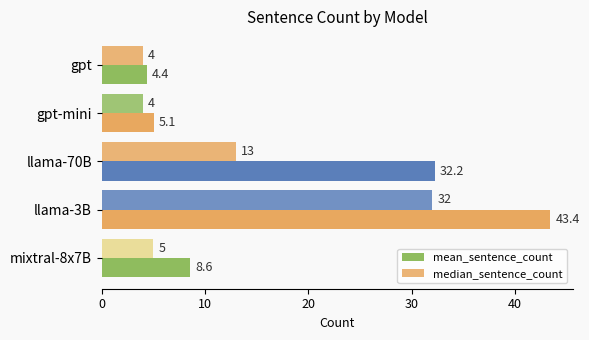

How many series are shown in this chart?

2